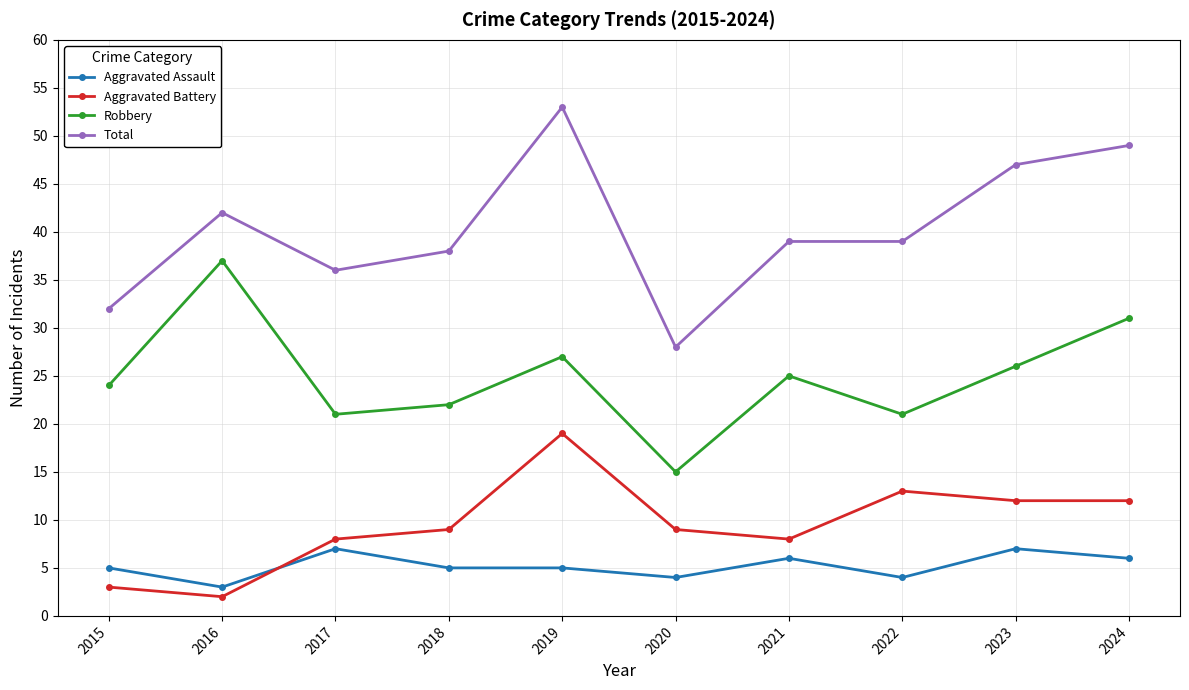

True or false: Aggravated Battery and Robbery intersect in this chart.

False